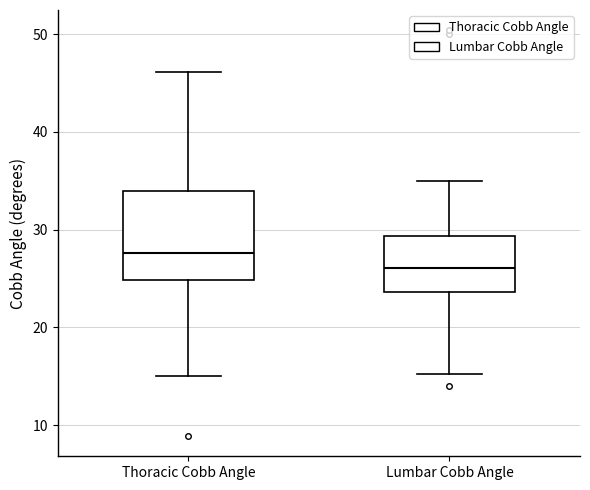

Reading left to right, read every box against the y-axis: the position of its median line, the range the box covers, and the ends of its whiskers. The values are not printed on the chart, so give them approximately, as read against the axis.

Thoracic Cobb Angle: median 28, box 25 to 34, whiskers 15 to 46
Lumbar Cobb Angle: median 26, box 24 to 29, whiskers 15 to 35